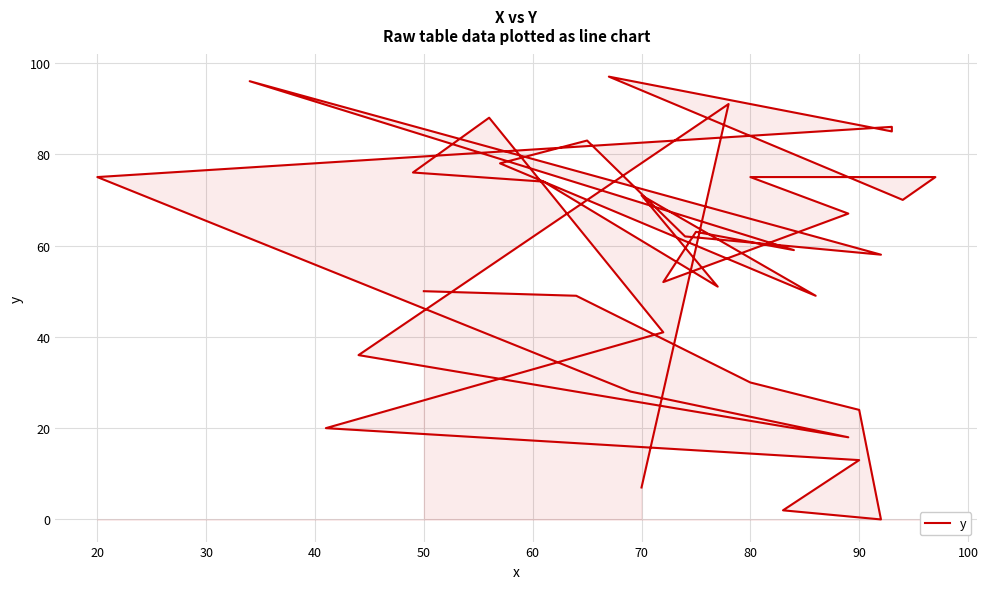

How many points are higher than both their immediate neighbors (excluding endpoints)?

8